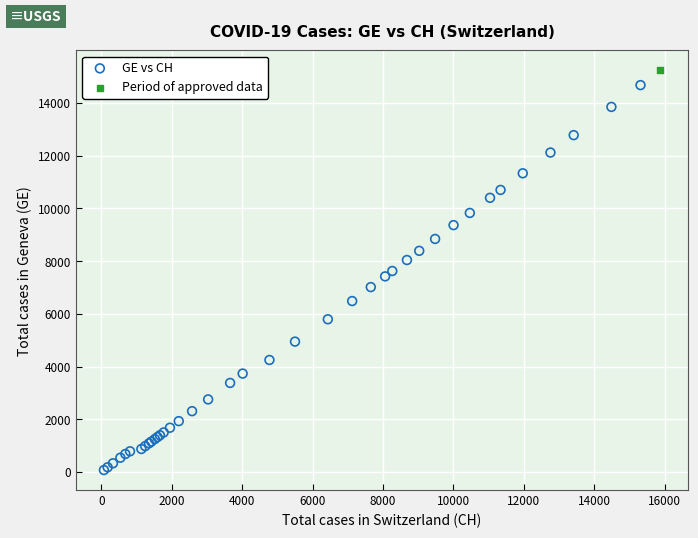

What are all the series names shown in the legend?

GE vs CH, Period of approved data